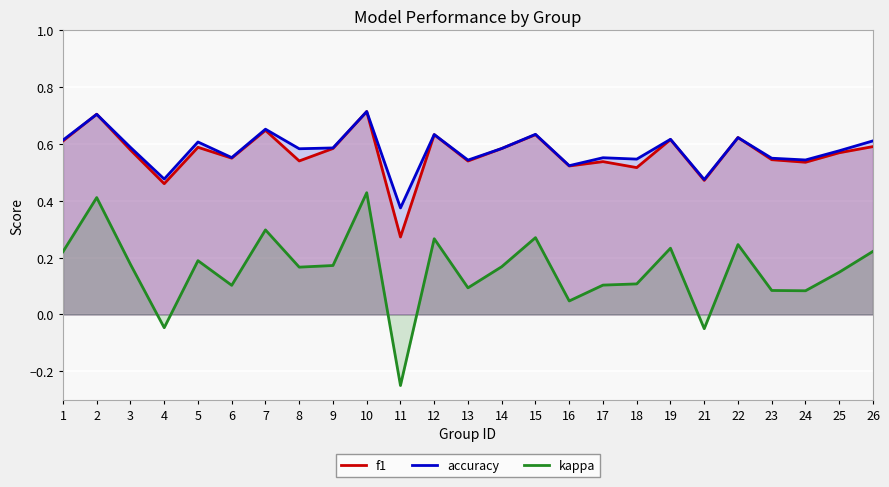

What is the difference between the f1 values at 2 and 4?

0.2